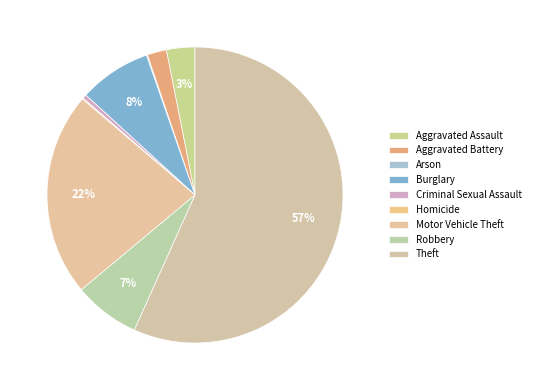

How much of the chart is everything except Homicide?

99.9%